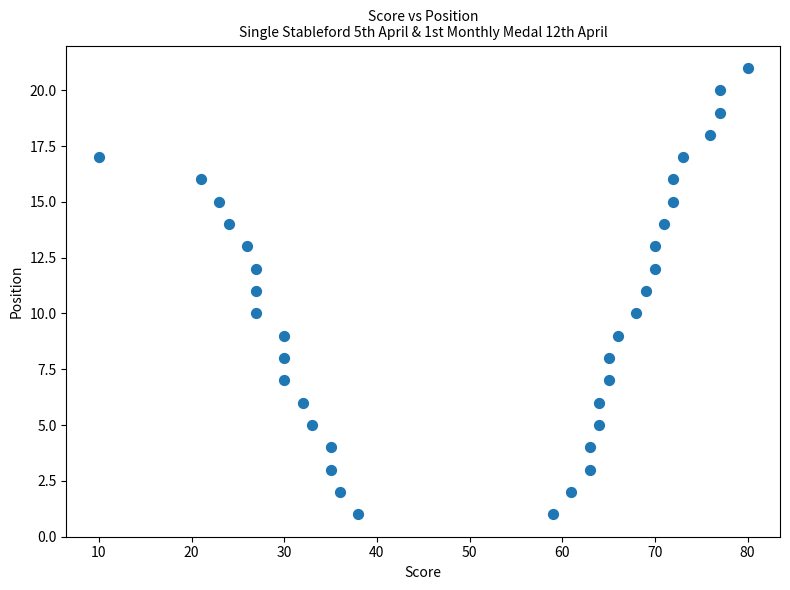

What is the range of X values (max minus min)?

70